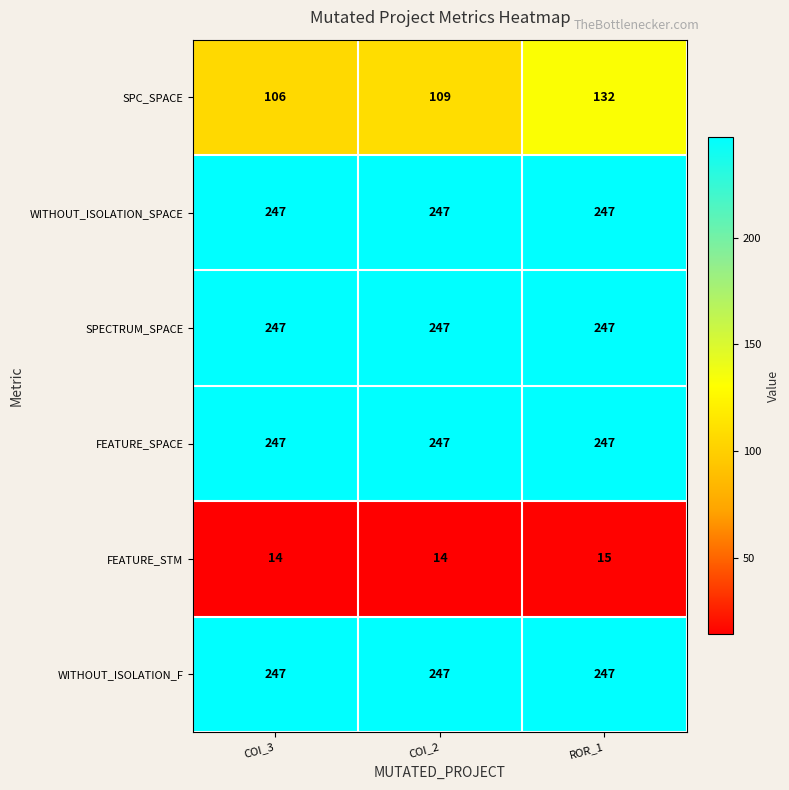

What is the sum of all SPC_SPACE values?

347